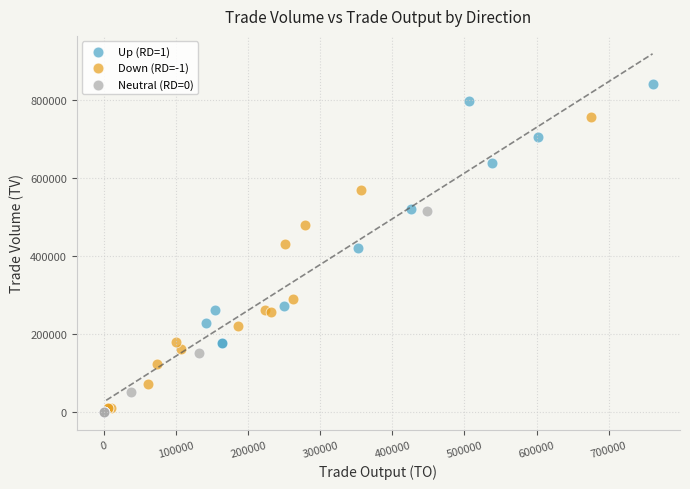

Which series has the widest spread of Y values?

Up (RD=1)